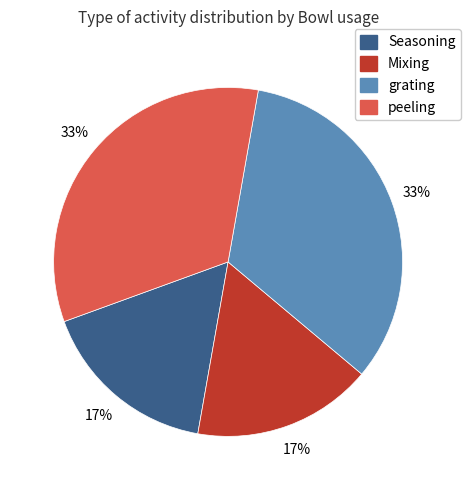

Is there a majority slice in this chart?

No